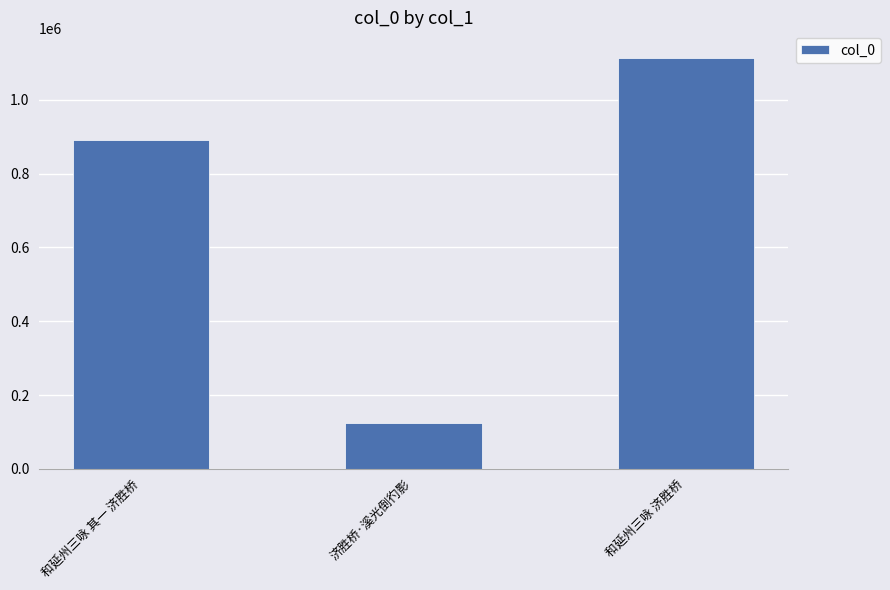

What is the change in value from 和延州三咏 其一 济胜桥 to 和延州三咏 济胜桥?

+220232